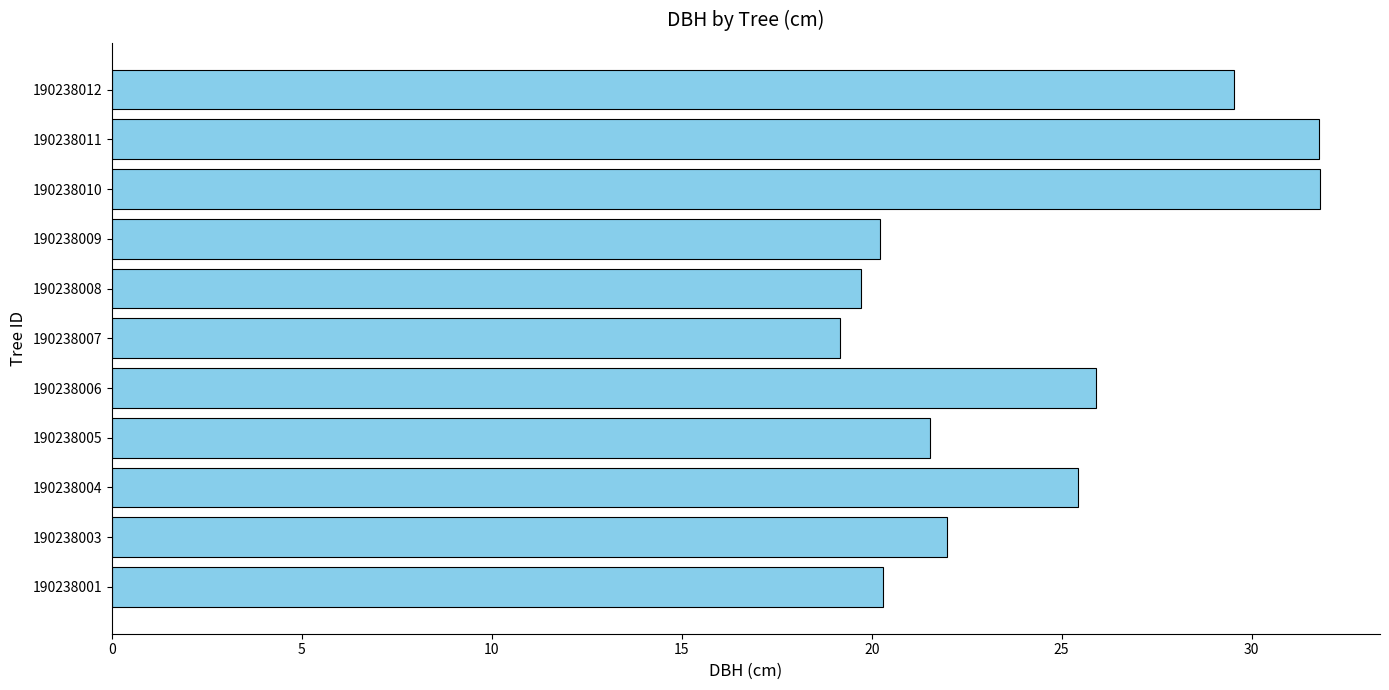

What is the minimum value shown in the chart?

19.2